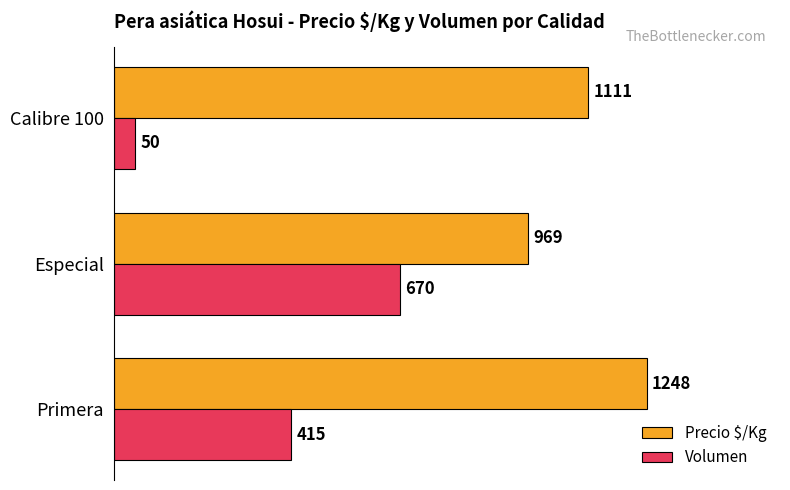

At which label does Precio $/Kg reach its minimum?

Especial